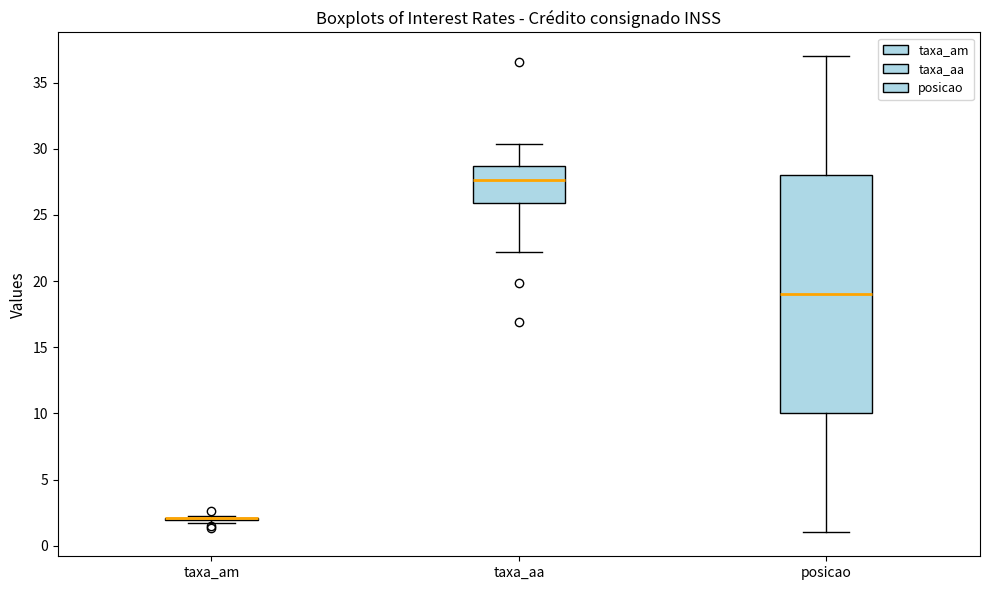

Reading left to right, read every box against the y-axis: the position of its median line, the range the box covers, and the ends of its whiskers. The values are not printed on the chart, so give them approximately, as read against the axis.

taxa_am: box collapsed to a line at 2.0, whiskers 1.5 to 2.0
taxa_aa: median 27.5, box 26.0 to 28.5, whiskers 22.0 to 30.5
posicao: median 19.0, box 10.0 to 28.0, whiskers 1.0 to 37.0